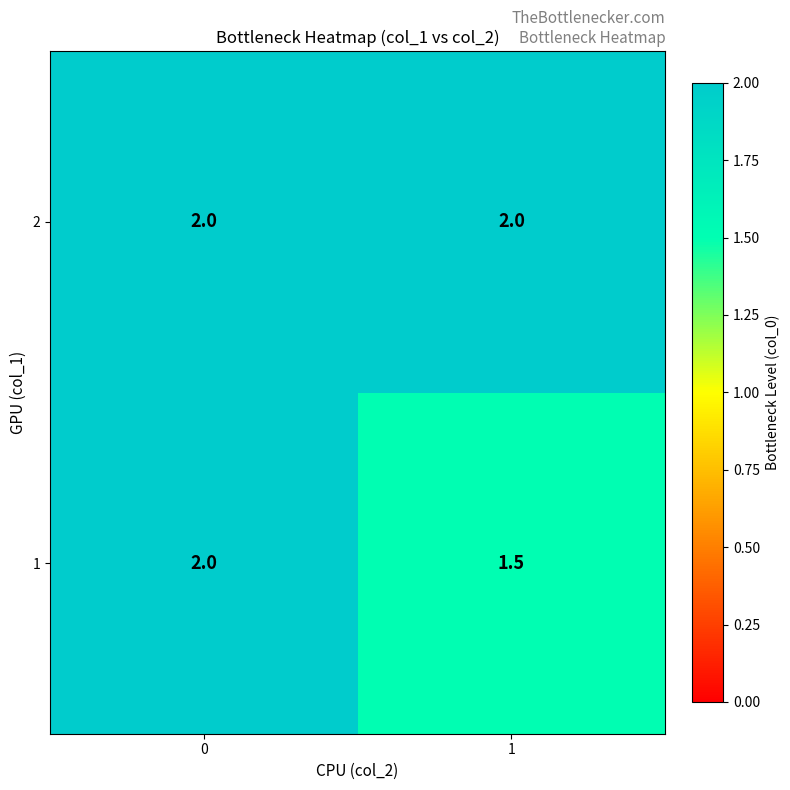

Which series has the widest spread of values?

1